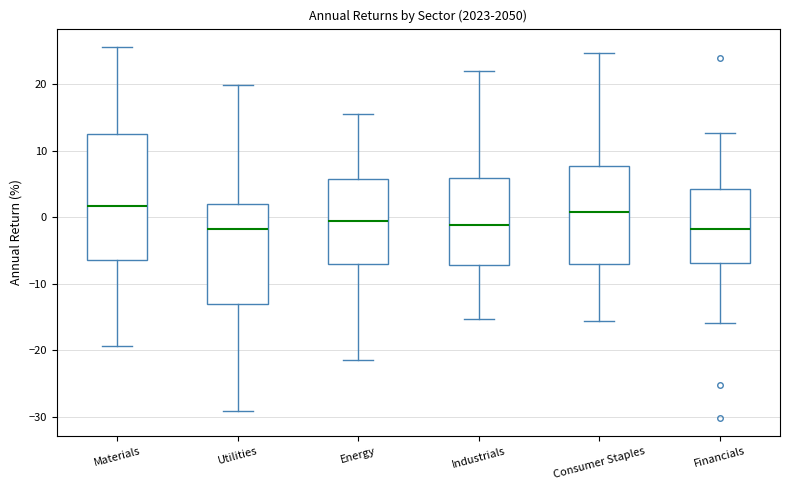

Comparing the boxes themselves (not the whiskers), which one is the tallest?

Materials